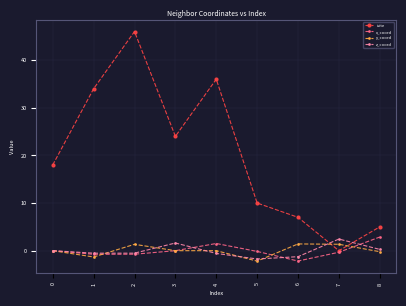

What is the value of the z_coord point at the 7th from the left?

-1.3